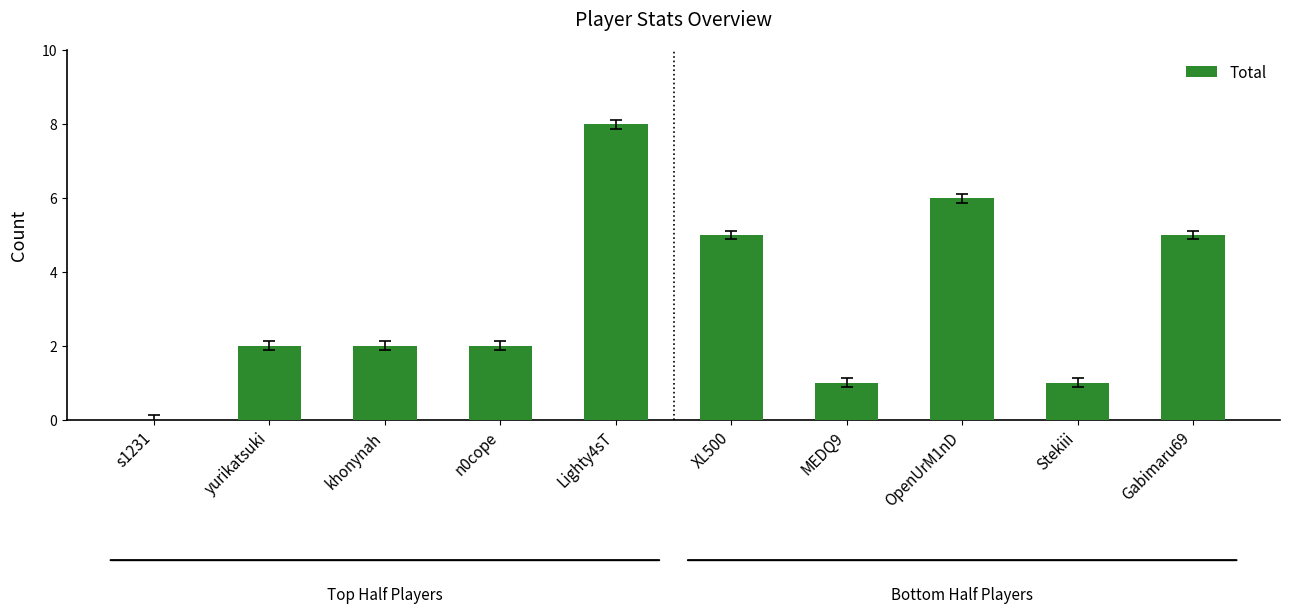

Is it true that the value at Stekiii is 1?

True